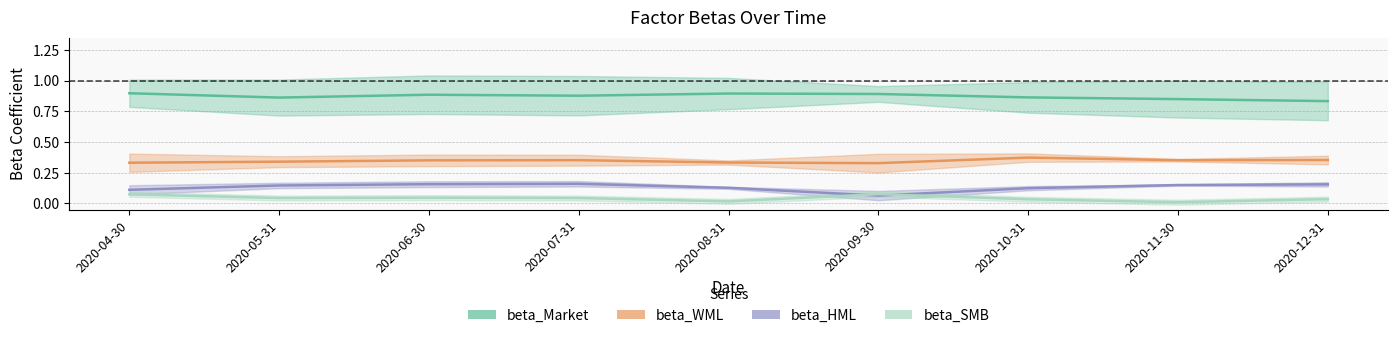

What is the sum of the beta_Market values at 2020-09-30 and 2020-10-31?

1.8